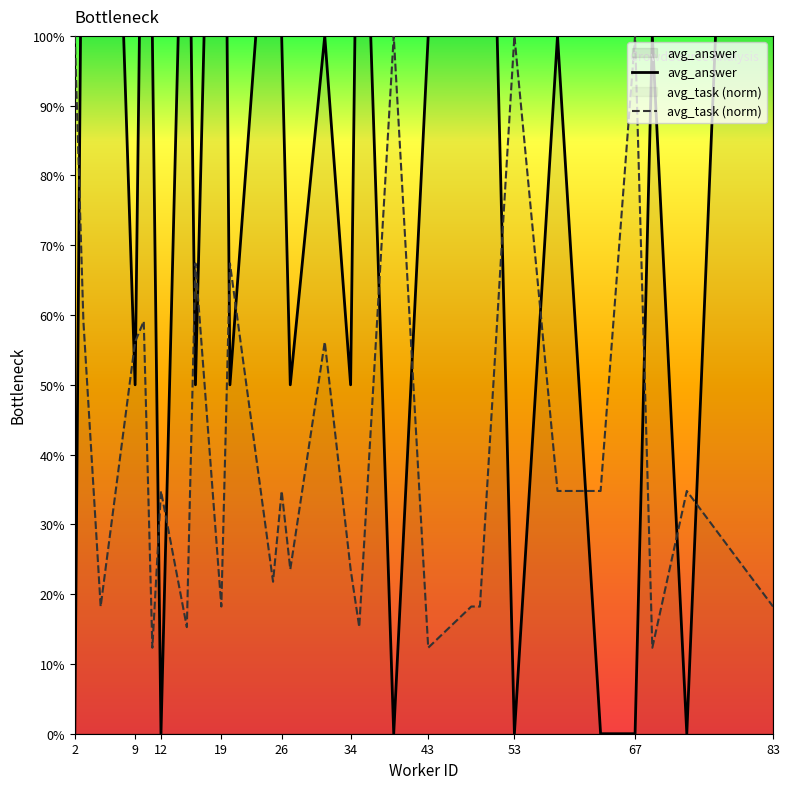

Which series has the largest total across all categories?

avg_answer